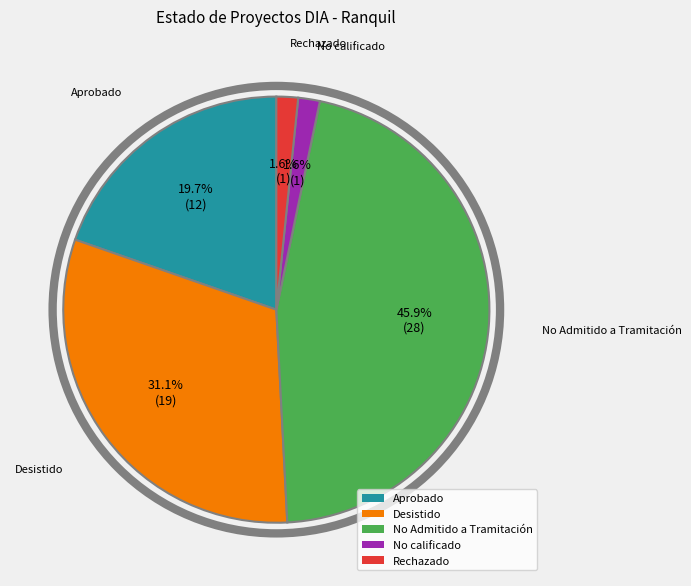

Does No calificado account for over 50% of the chart?

No